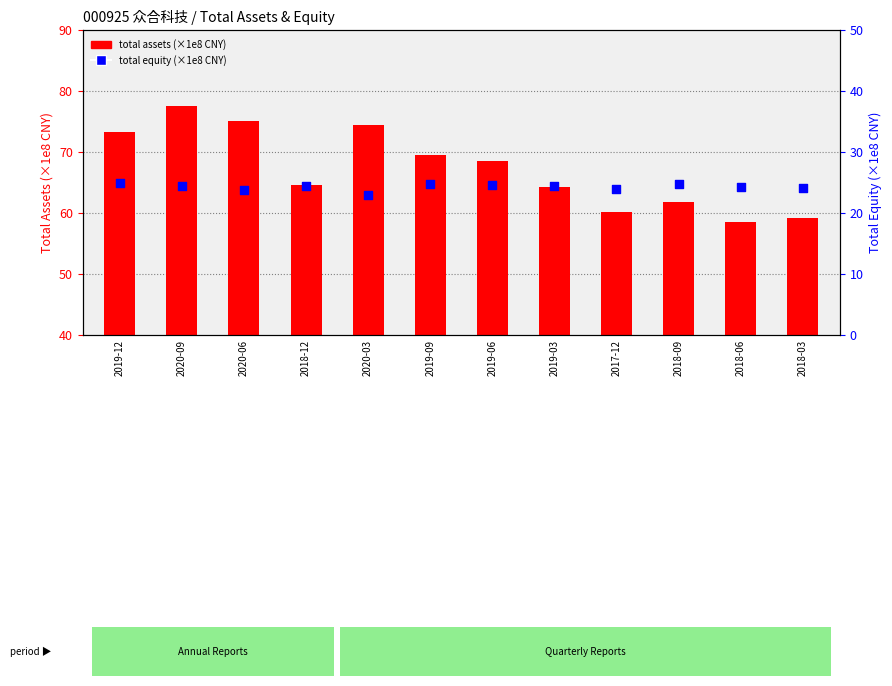

Is the value of total equity (×1e8) at 2020-03 greater than the value of total assets (×1e8) at 2019-12?

No